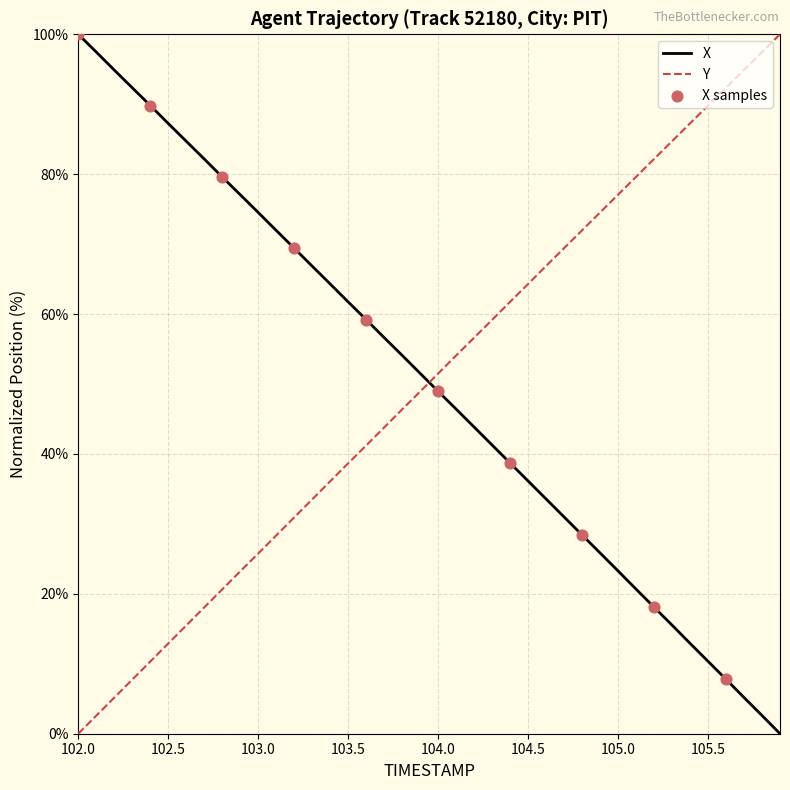

True or false: Y and X cross at least once.

True